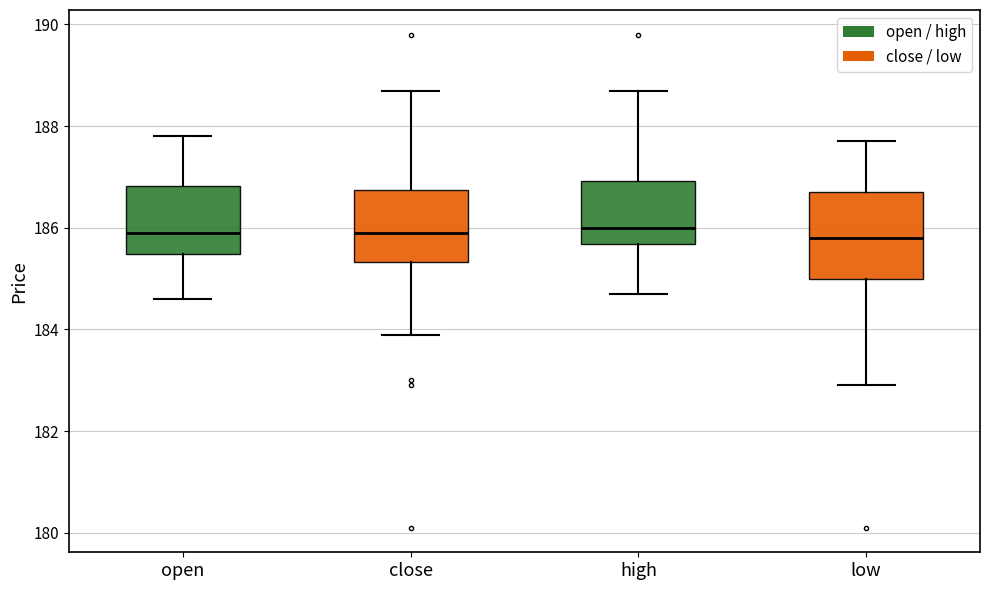

Reading left to right, read every box against the y-axis: the position of its median line, the range the box covers, and the ends of its whiskers. The values are not printed on the chart, so give them approximately, as read against the axis.

open: median 186.0, box 185.4 to 186.8, whiskers 184.6 to 187.8
close: median 186.0, box 185.4 to 186.8, whiskers 184.0 to 188.8
high: median 186.0, box 185.6 to 187.0, whiskers 184.8 to 188.8
low: median 185.8, box 185.0 to 186.8, whiskers 183.0 to 187.8